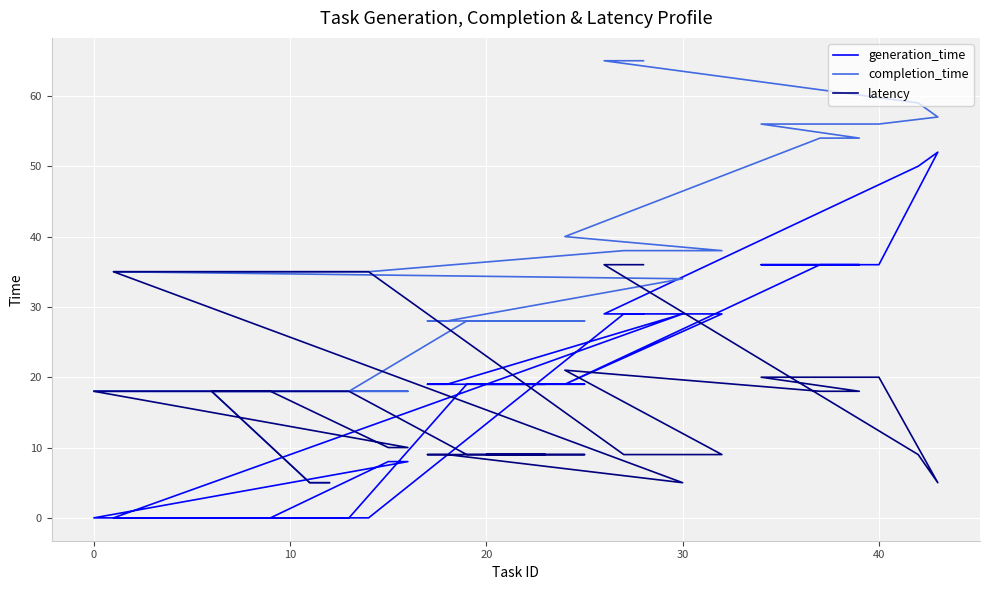

Count the number of categories in the chart.

40